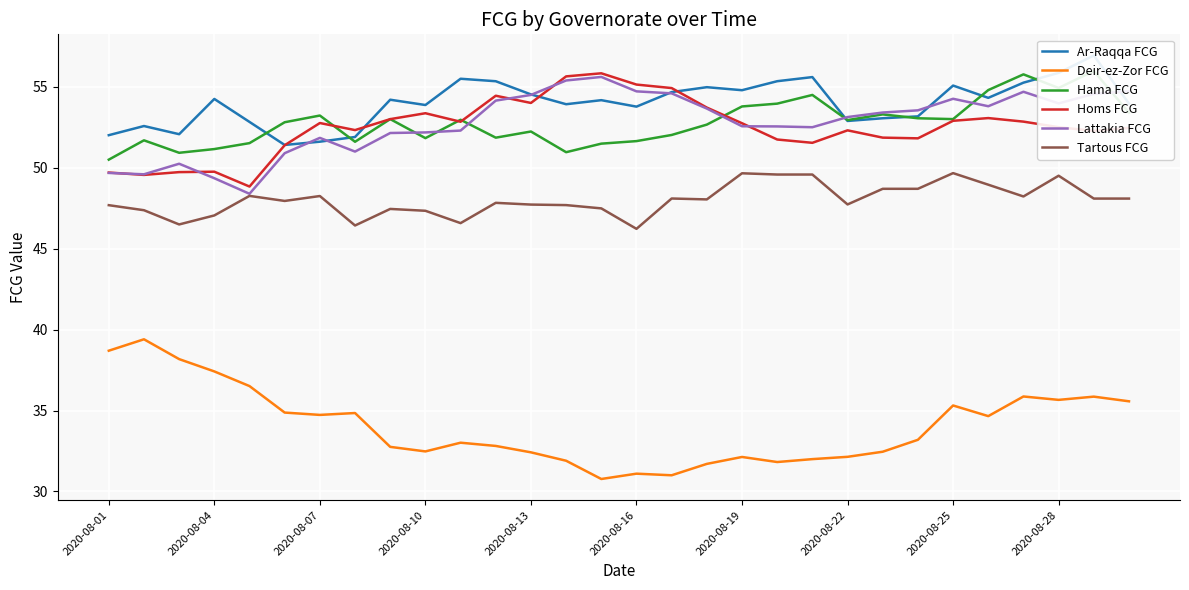

Where does the Lattakia FCG series first go above 53?

11